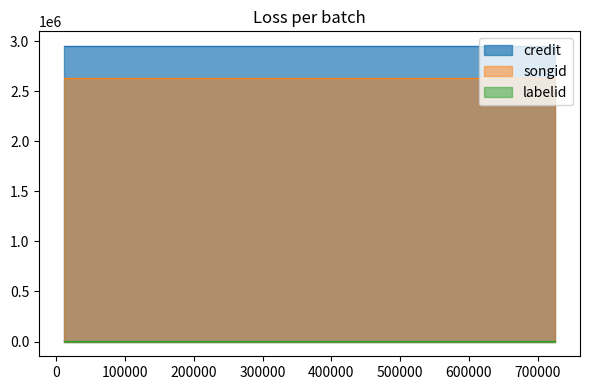

At which category does the chart reach its minimum across all series?

10729